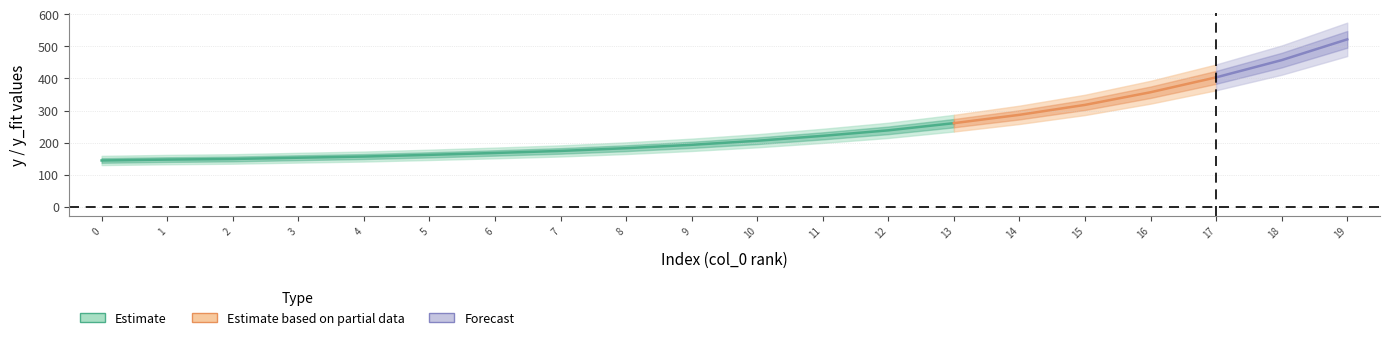

List the labels in order of x value, largest first.

19, 18, 17, 16, 15, 14, 13, 12, 11, 10, 9, 8, 7, 6, 5, 4, 3, 2, 1, 0